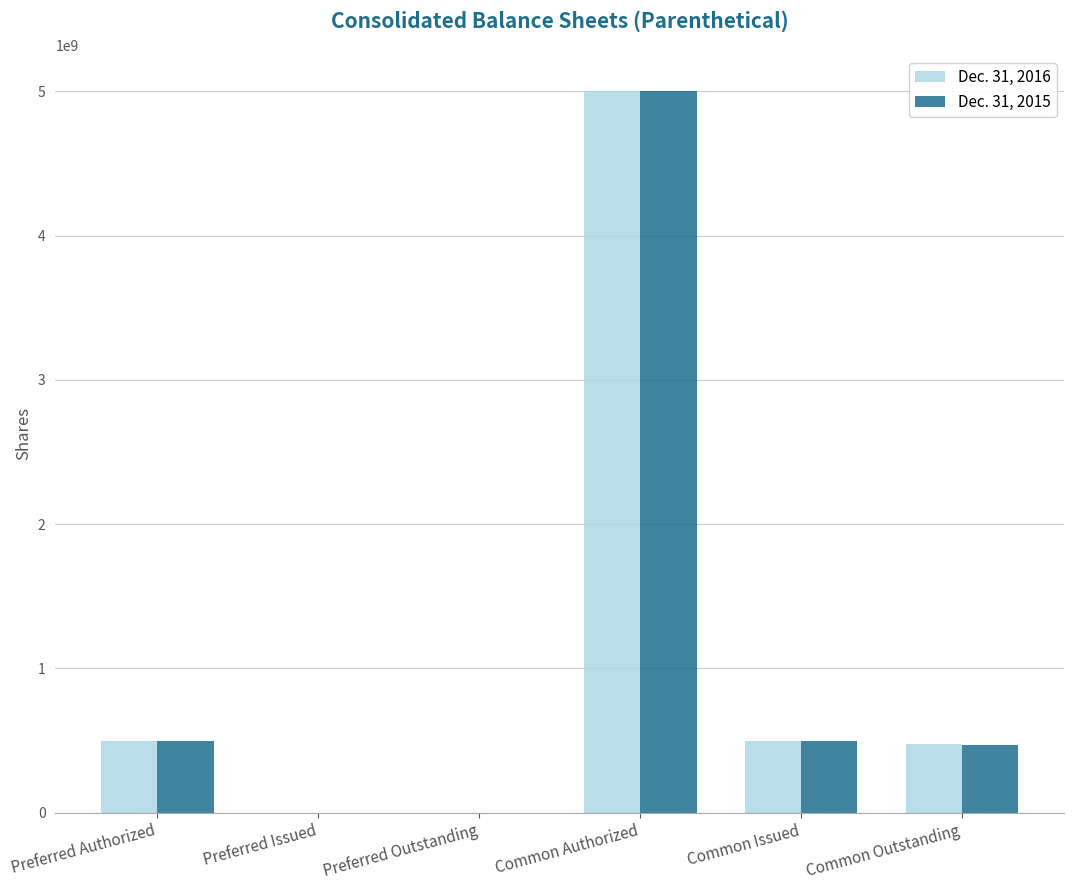

How many series are shown in this chart?

2